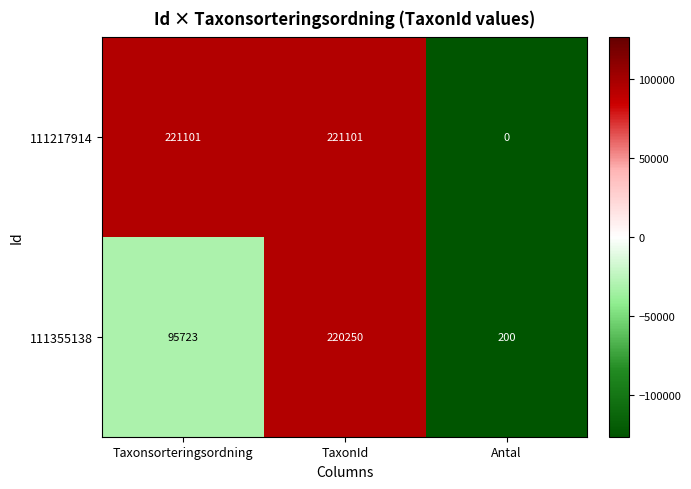

What is the spread (max minus min) of values at TaxonId?

851